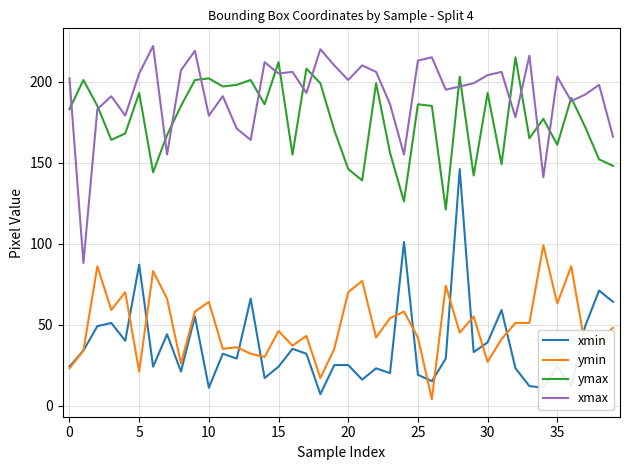

True or false: xmin and xmax cross at least once.

False